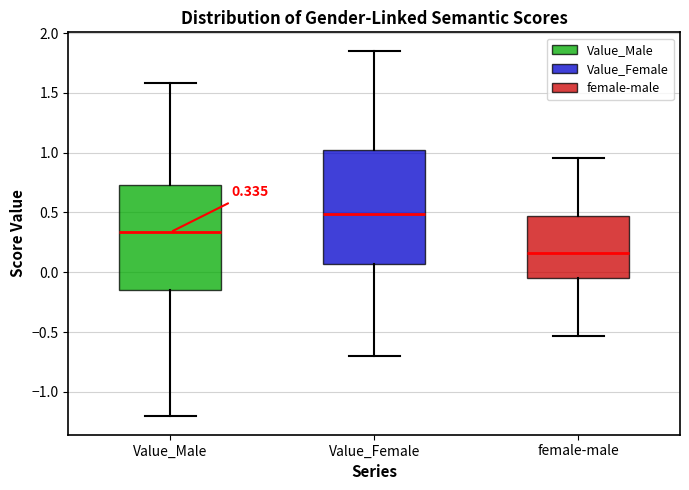

Which box is the tallest, from its lower edge to its upper edge?

Value_Female